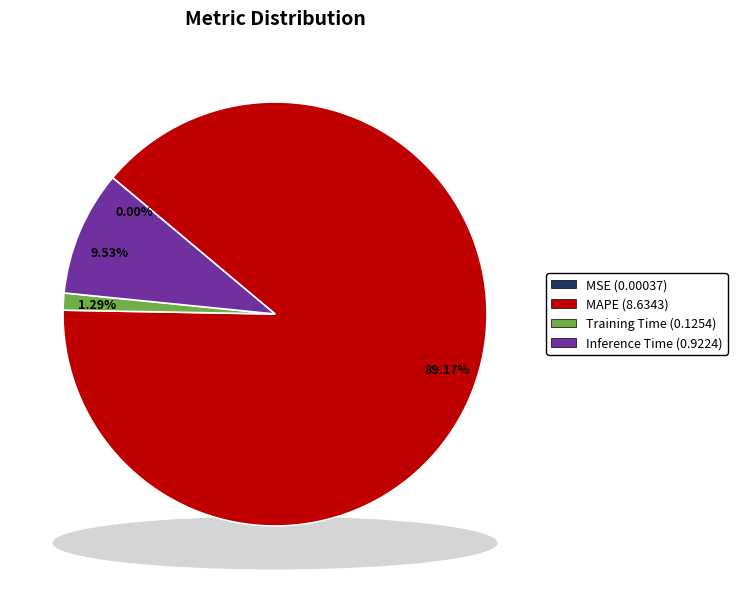

Does any single category account for the majority?

Yes